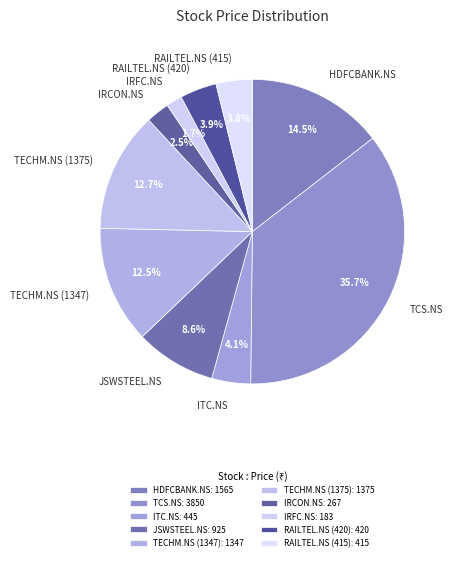

The IRFC.NS slice represents 2% of the pie. True or false?

True